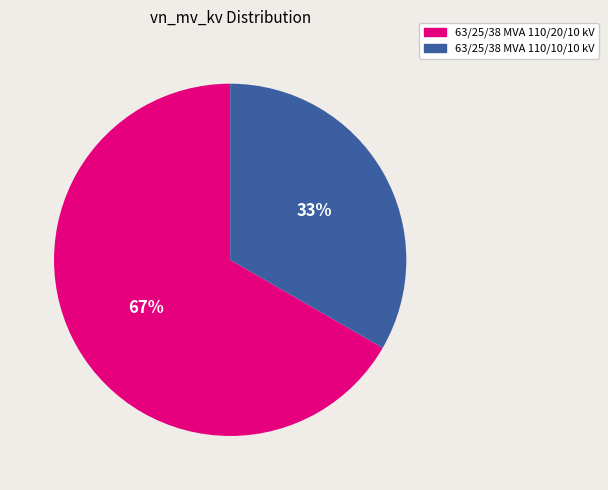

Between 63/25/38 MVA 110/10/10 kV and 63/25/38 MVA 110/20/10 kV, which is larger?

63/25/38 MVA 110/20/10 kV